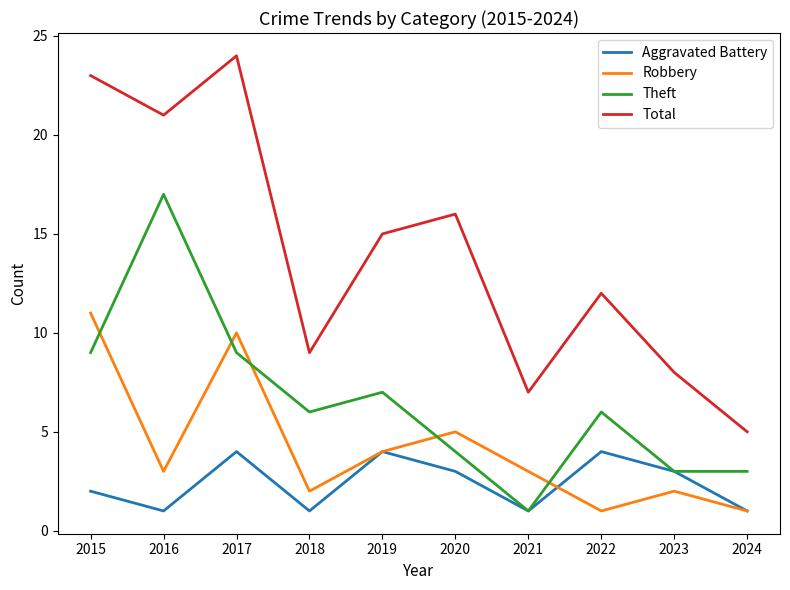

True or false: Aggravated Battery and Robbery cross at least once.

True